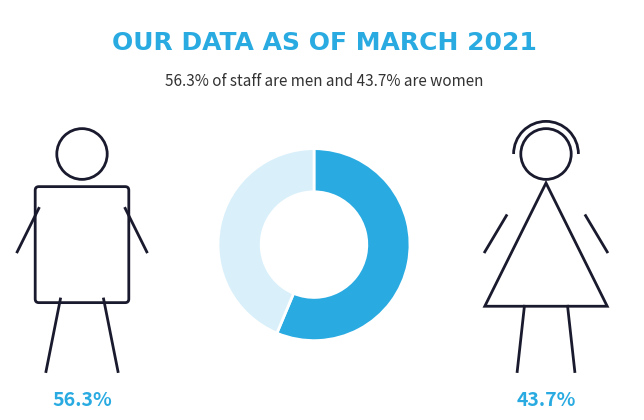

Is there any slice that represents more than half of the pie?

Yes